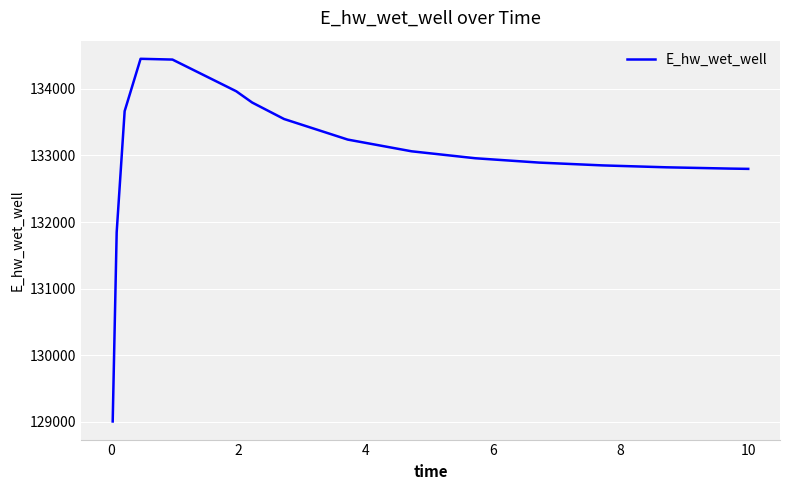

What is the smallest value displayed?

129005.0